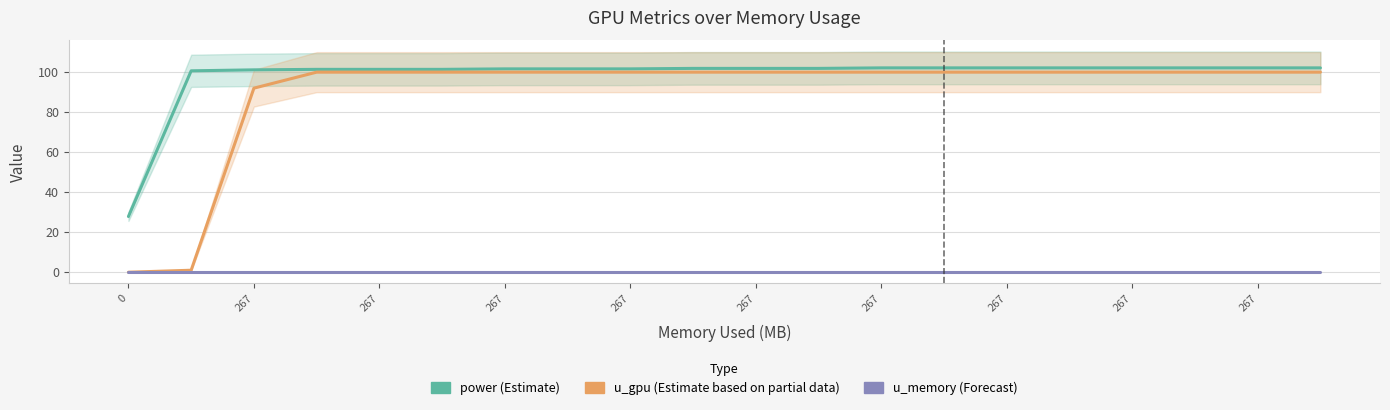

True or false: power and u_gpu cross at least once.

False